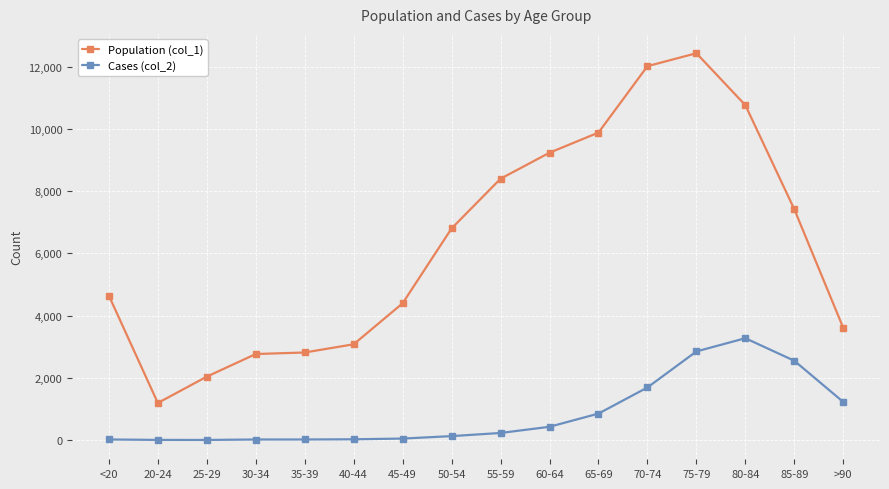

What is the spread (max minus min) of values at 30-34?

2748